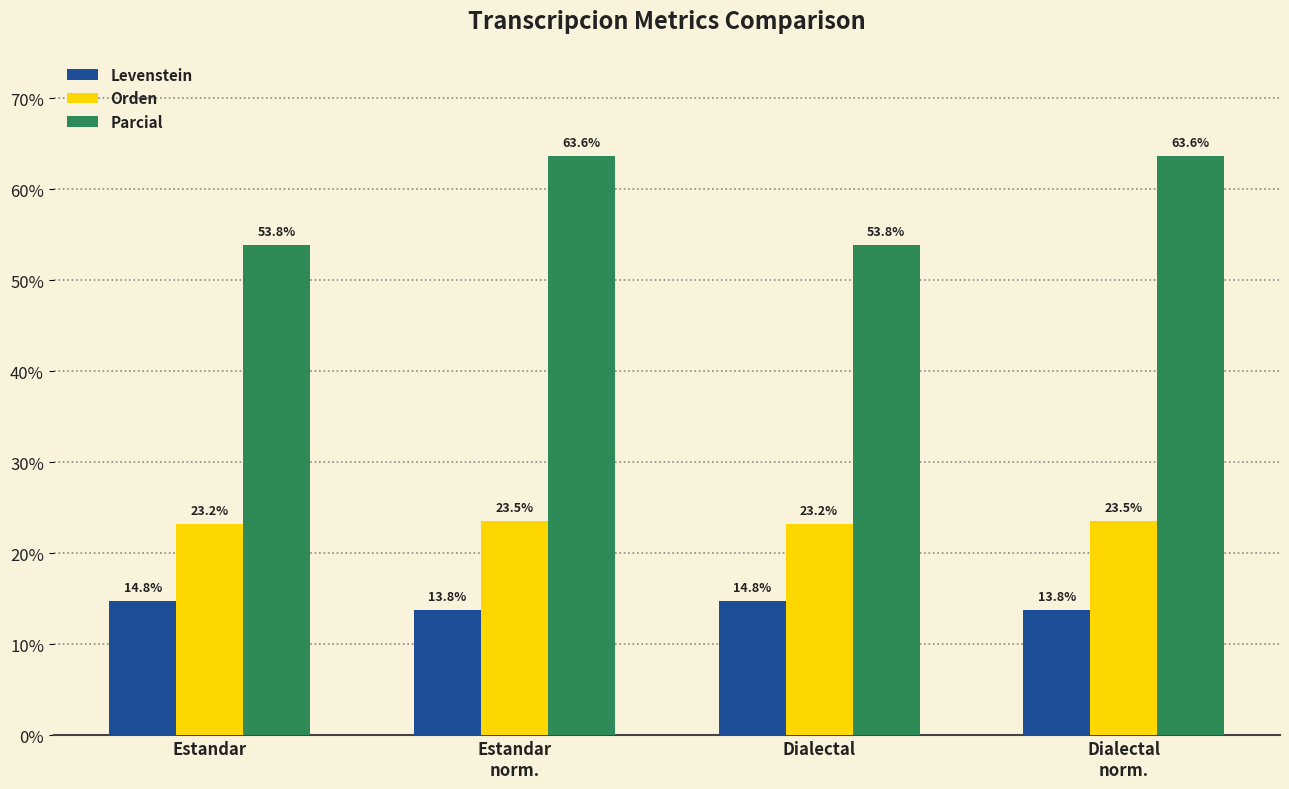

What is the sum of all Parcial values?

235.0